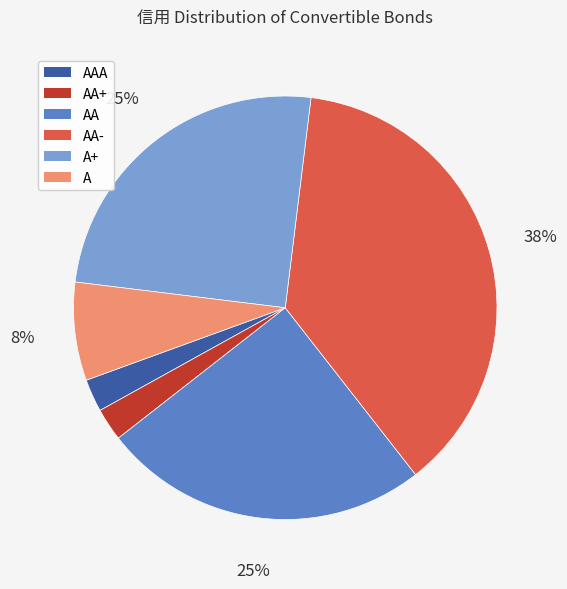

Is there any slice that represents more than half of the pie?

No